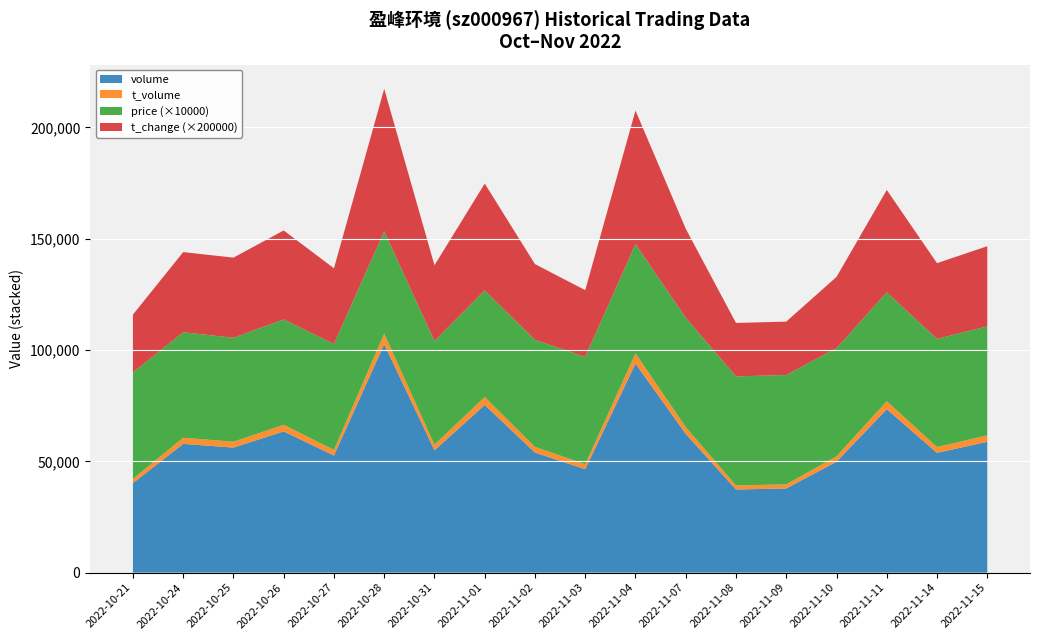

Reading left to right, transcribe all the data shown in this chart.

volume: 40207.0	57843.0	56184.0	63437.0	52619.0	102594.0	54937.0	75332.0	53923.0	46484.0	93906.0	62334.0	37346.0	37819.0	49842.0	73418.0	53809.0	58781.0
t_volume: 1927.0	2764.0	2632.0	2998.0	2514.0	4770.0	2555.0	3568.0	2582.0	2232.0	4601.0	3066.0	1825.0	1857.0	2424.0	3604.0	2629.0	2875.0
price: 4.8	4.7	4.7	4.7	4.8	4.6	4.7	4.8	4.8	4.8	4.9	4.9	4.9	4.9	4.9	4.9	4.9	4.9
t_change: 0.1	0.2	0.2	0.2	0.2	0.3	0.2	0.2	0.2	0.1	0.3	0.2	0.1	0.1	0.2	0.2	0.2	0.2